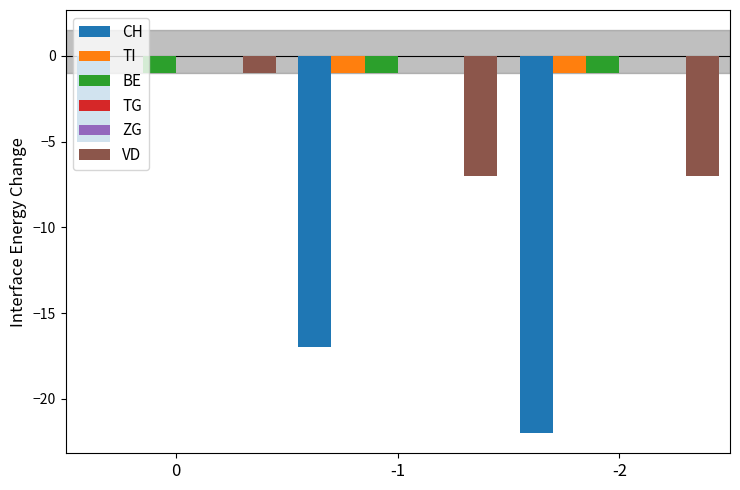

Is the value of BE at -1 greater than the value of ZG at 0?

No